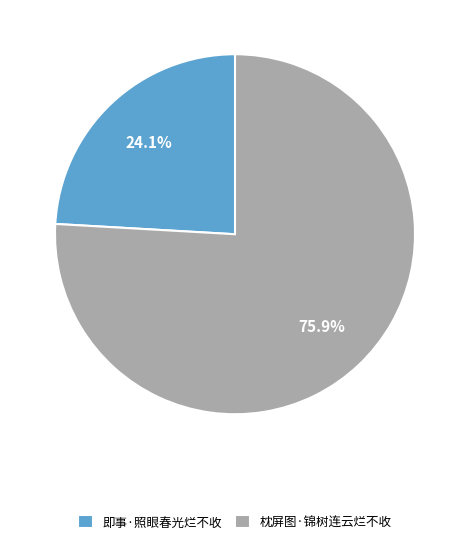

Which has a higher value, 即事·照眼春光烂不收 or 枕屏图·锦树连云烂不收?

枕屏图·锦树连云烂不收